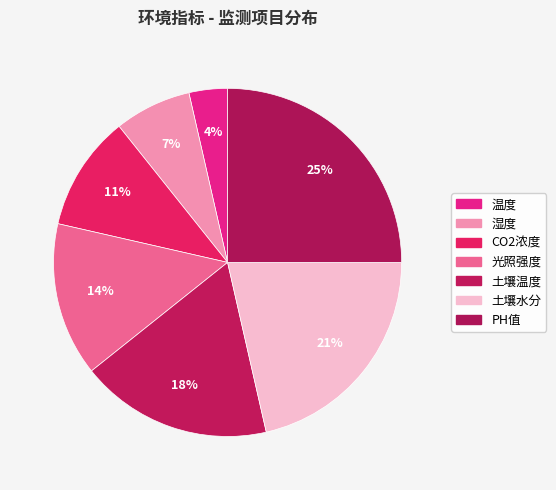

Which category has the biggest portion of the pie?

PH值